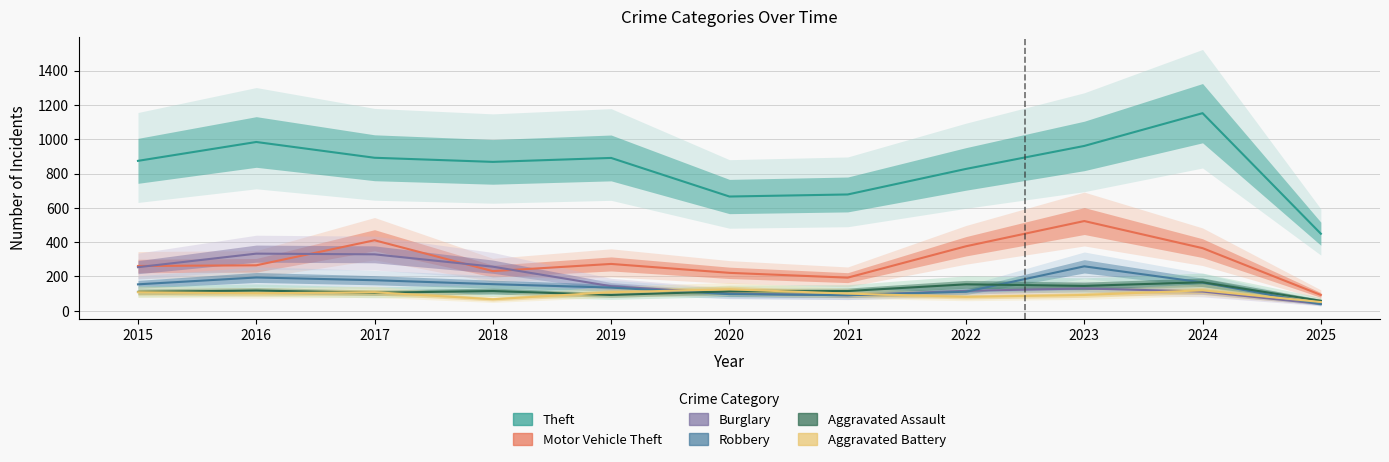

The value of Aggravated Assault at 2018 is 187. True or false?

False